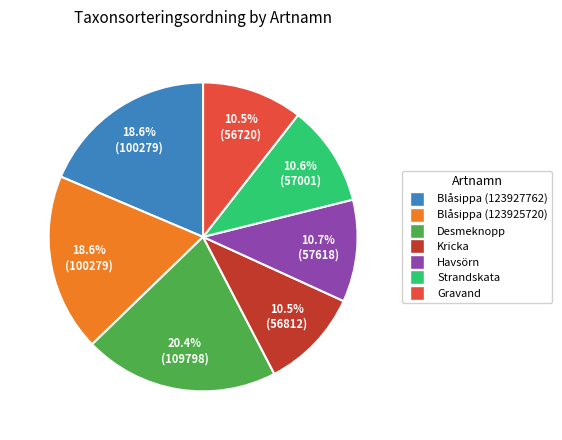

Count the number of slices in the pie.

7